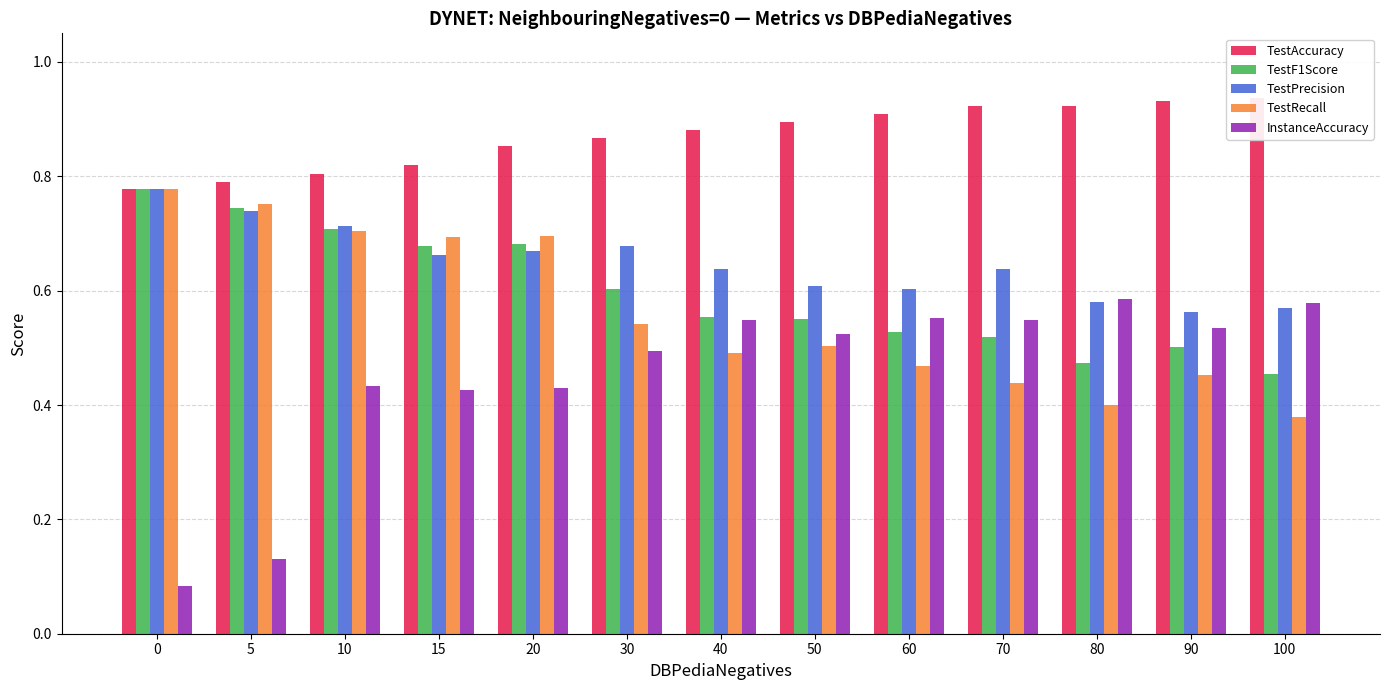

Which series changed the most between 0 and 15?

InstanceAccuracy